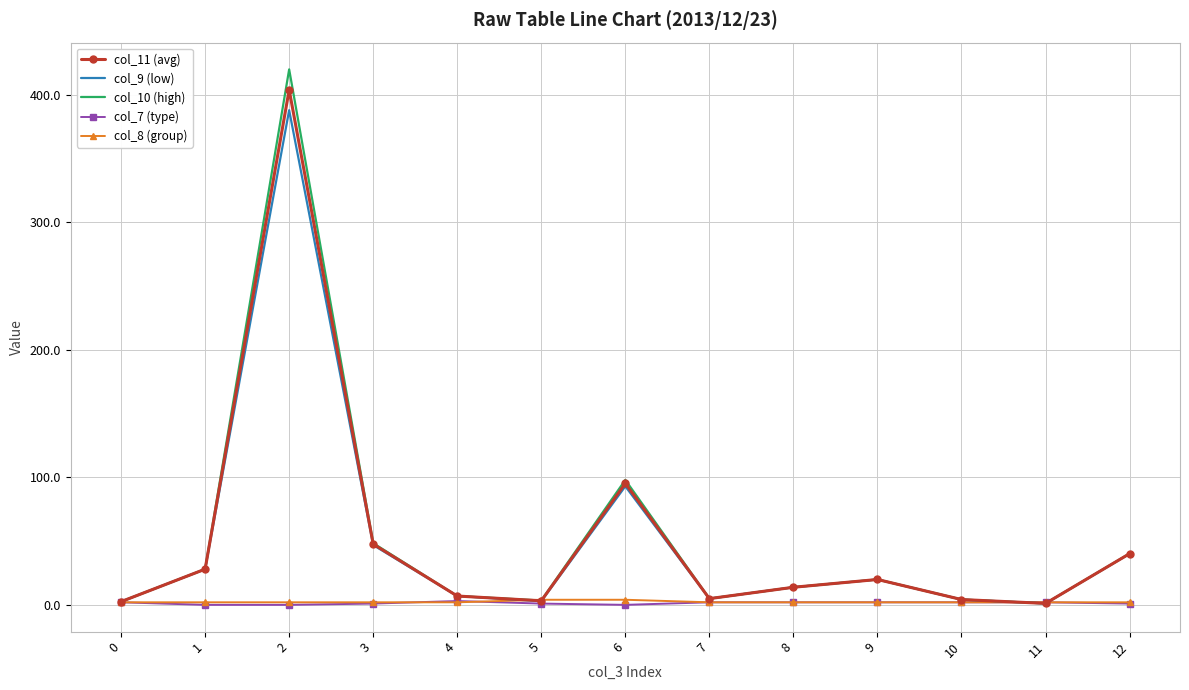

Is the value of col_10 (high) at 8 greater than the value of col_8 (group) at 1?

Yes